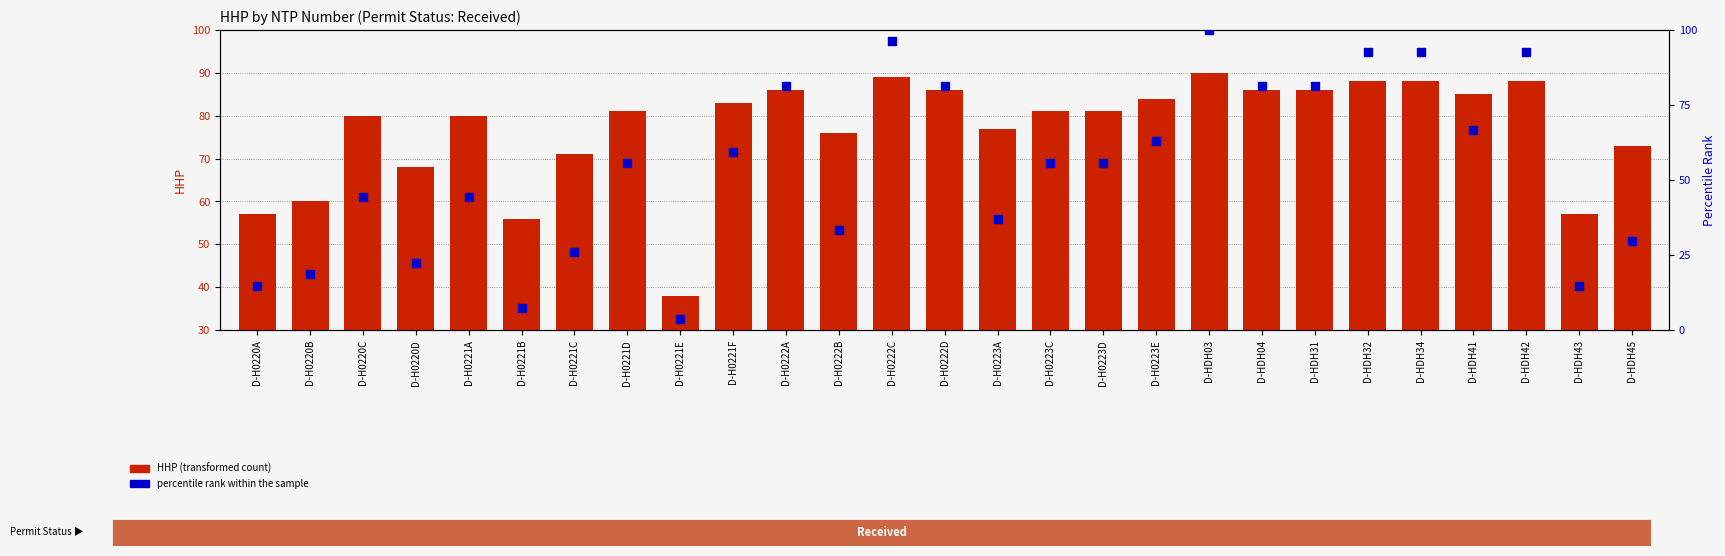

Which series has the widest spread of Y values?

percentile rank within the sample